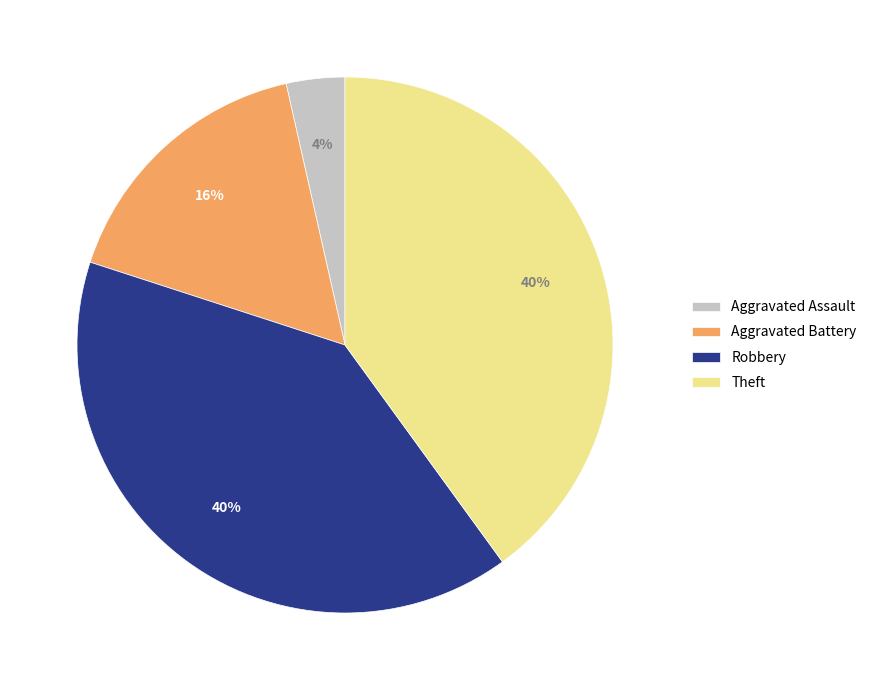

To the nearest percent, what percentage of the pie is Aggravated Assault?

4%